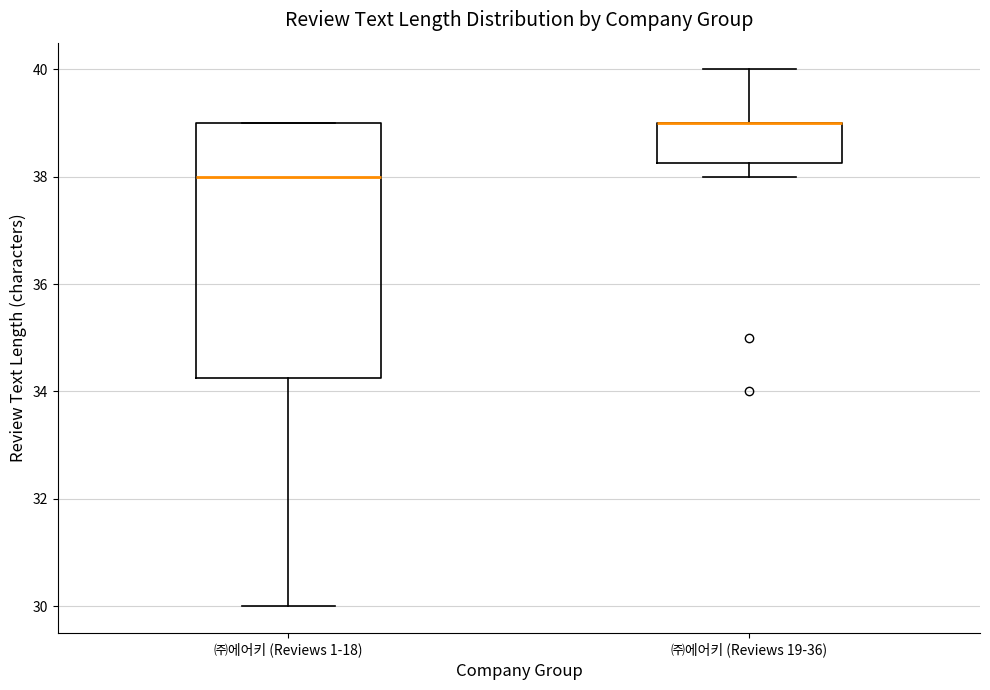

Where does the median line of the box for ㈜에어키 (Reviews 1-18) sit on the y-axis? The values are not printed on the chart, so give them approximately, as read against the axis.

38.0